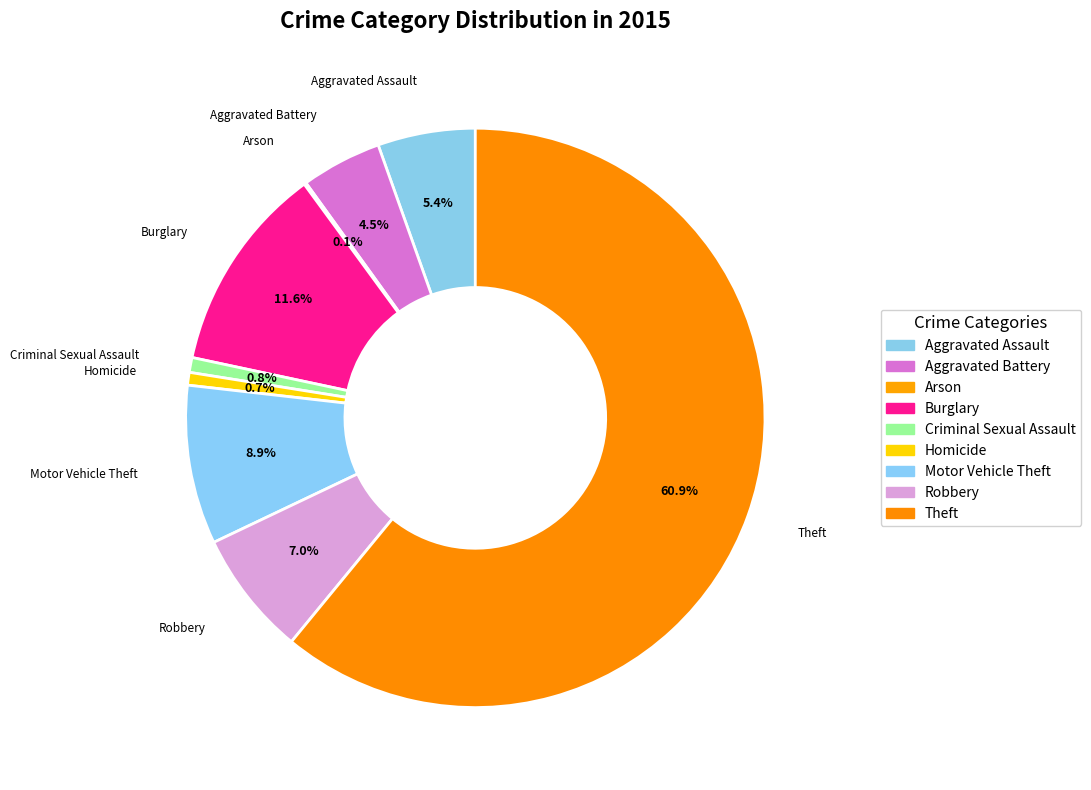

Combined, what portion of the pie is Aggravated Assault and Robbery?

12.4%